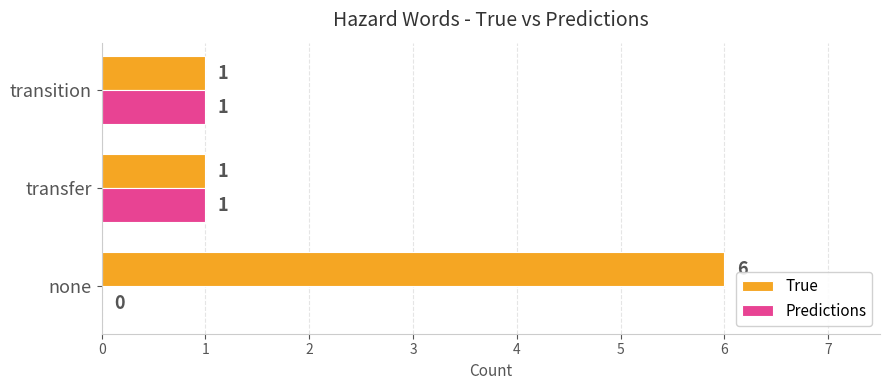

Between none and transfer, which series saw the biggest shift?

True